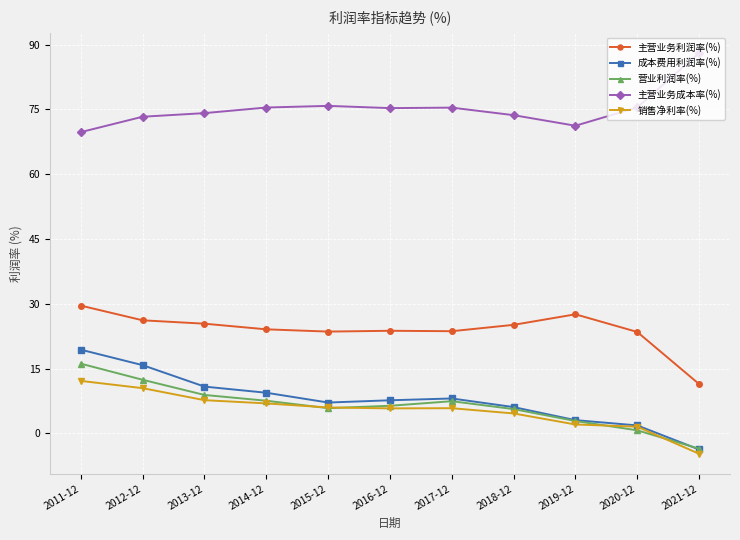

Rank the series at 2013-12 from highest to lowest value.

主营业务成本率(%), 主营业务利润率(%), 成本费用利润率(%), 营业利润率(%), 销售净利率(%)